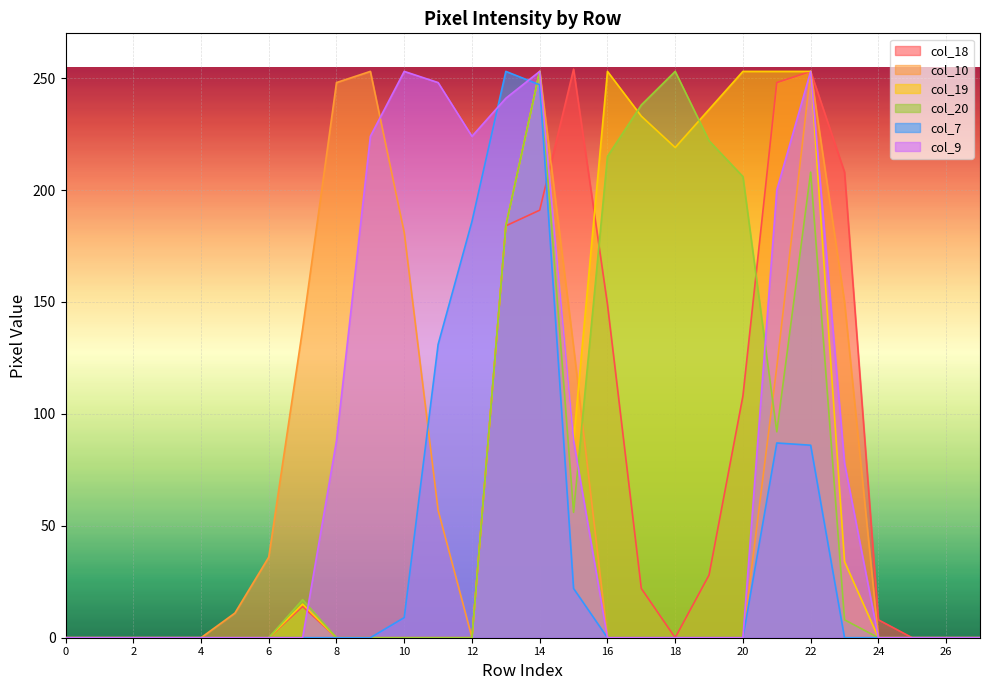

What is the maximum value shown in the chart?

254